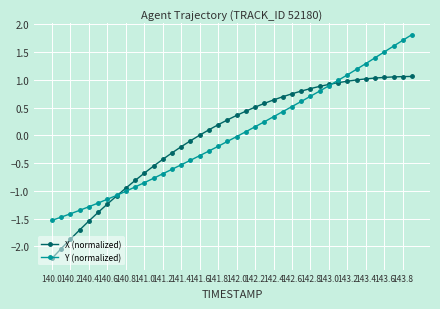

After their last crossing, which series has the higher values: Y (normalized) or X (normalized)?

Y (normalized)